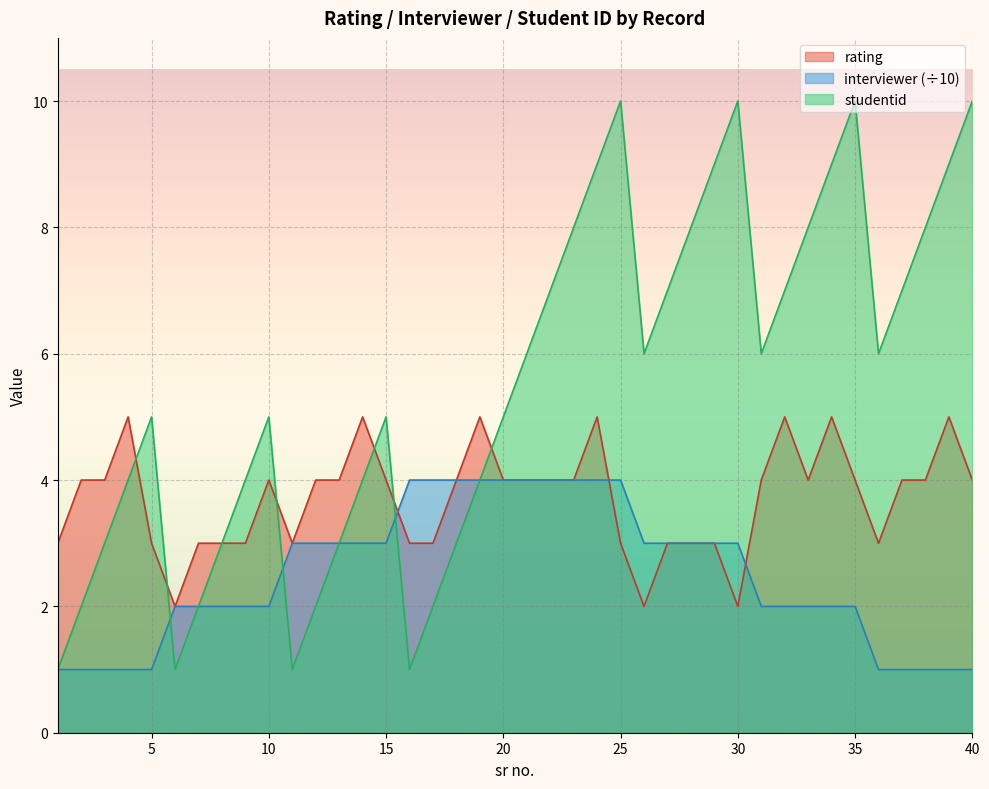

How many lines are shown in the chart?

3